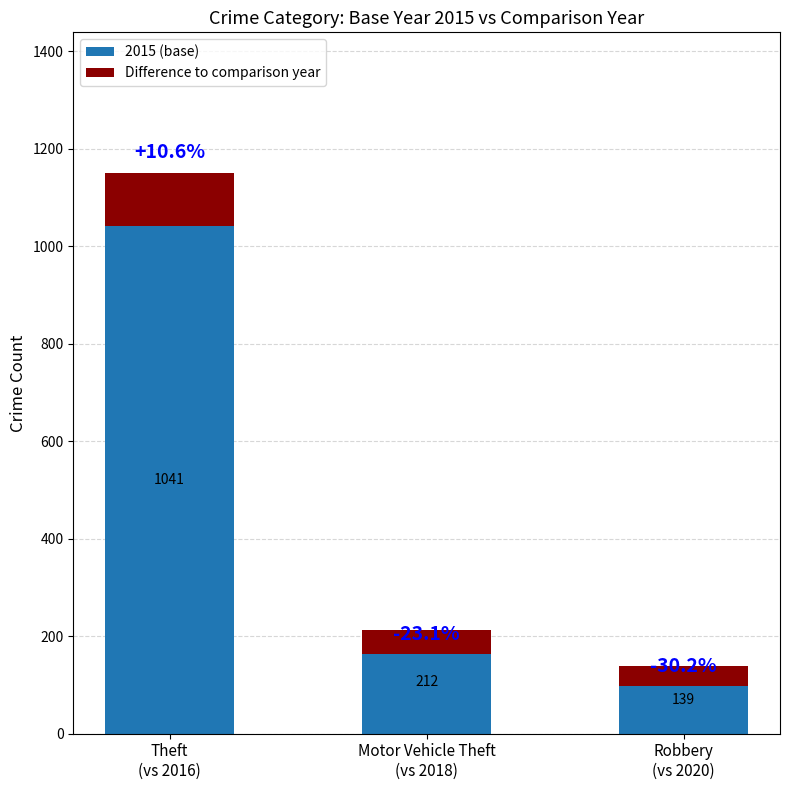

What is the sum of all 2015 (base) values?

1392